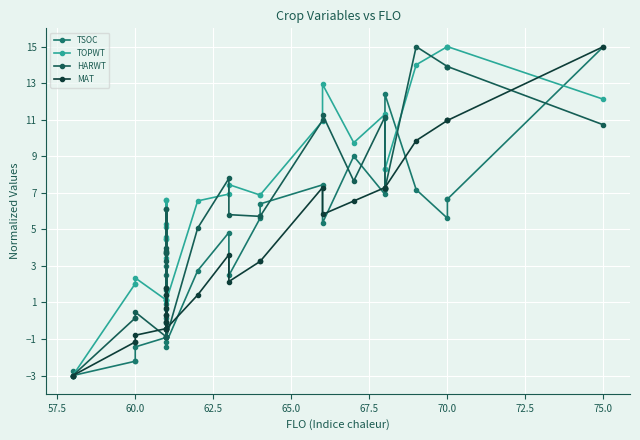

What is the label of the 25th point from the right?

75.0